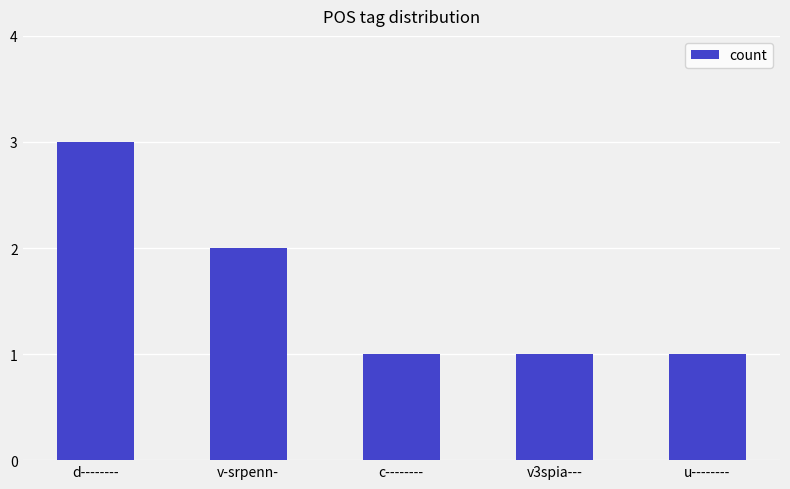

What is the average value?

2